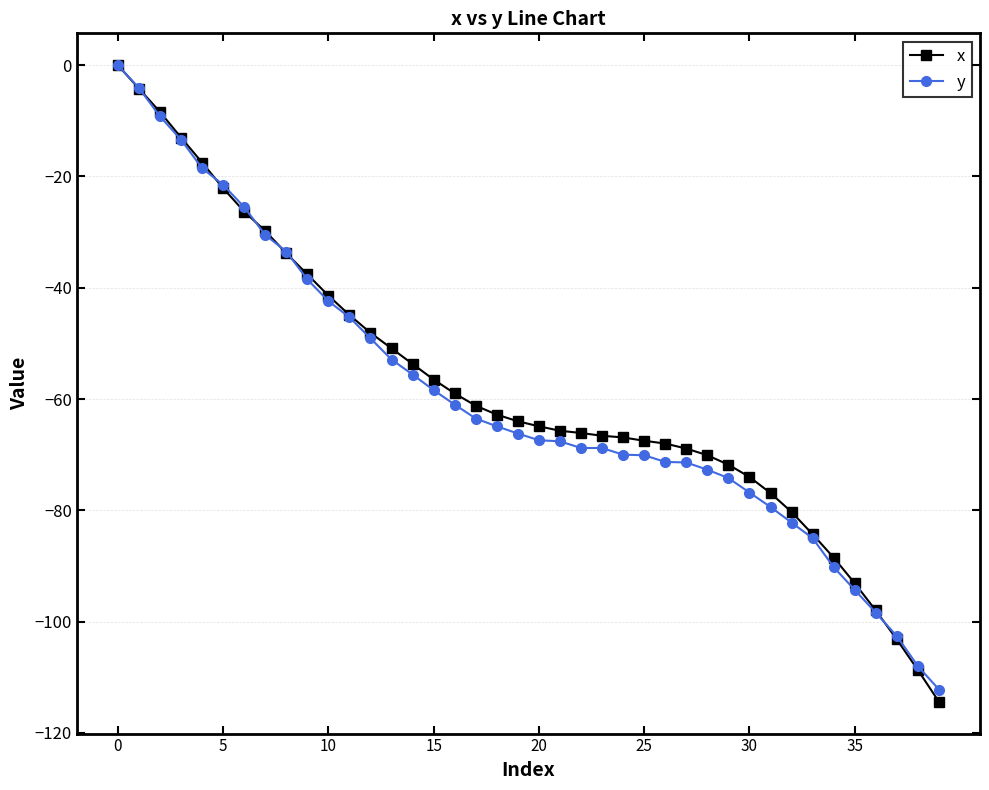

What is the value of the y point at the 28th from the left?

-71.4